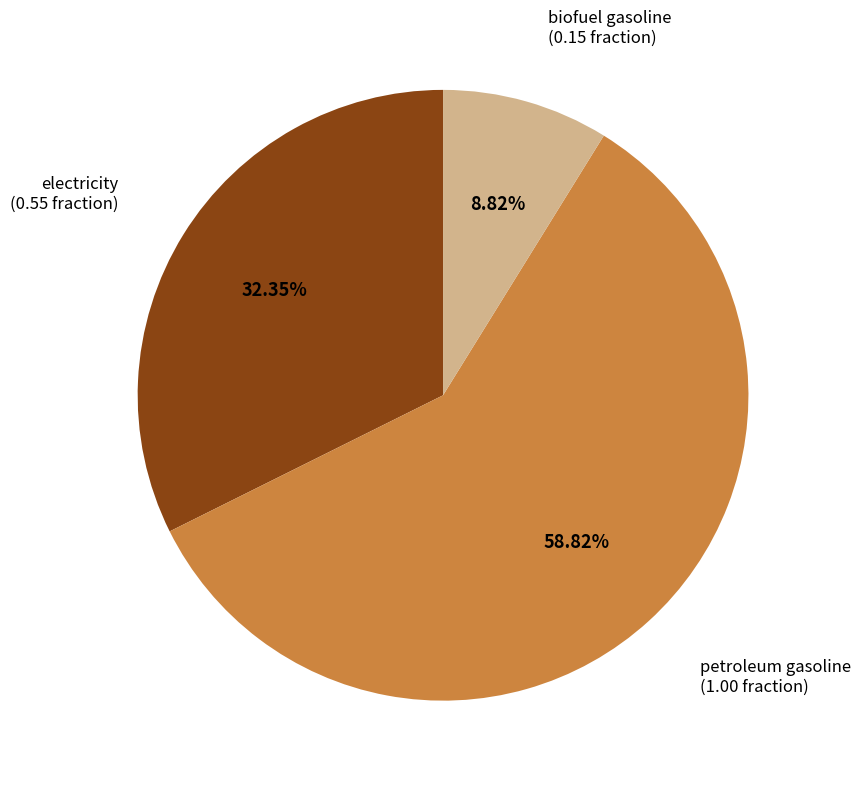

Which category has the biggest portion of the pie?

petroleum gasoline